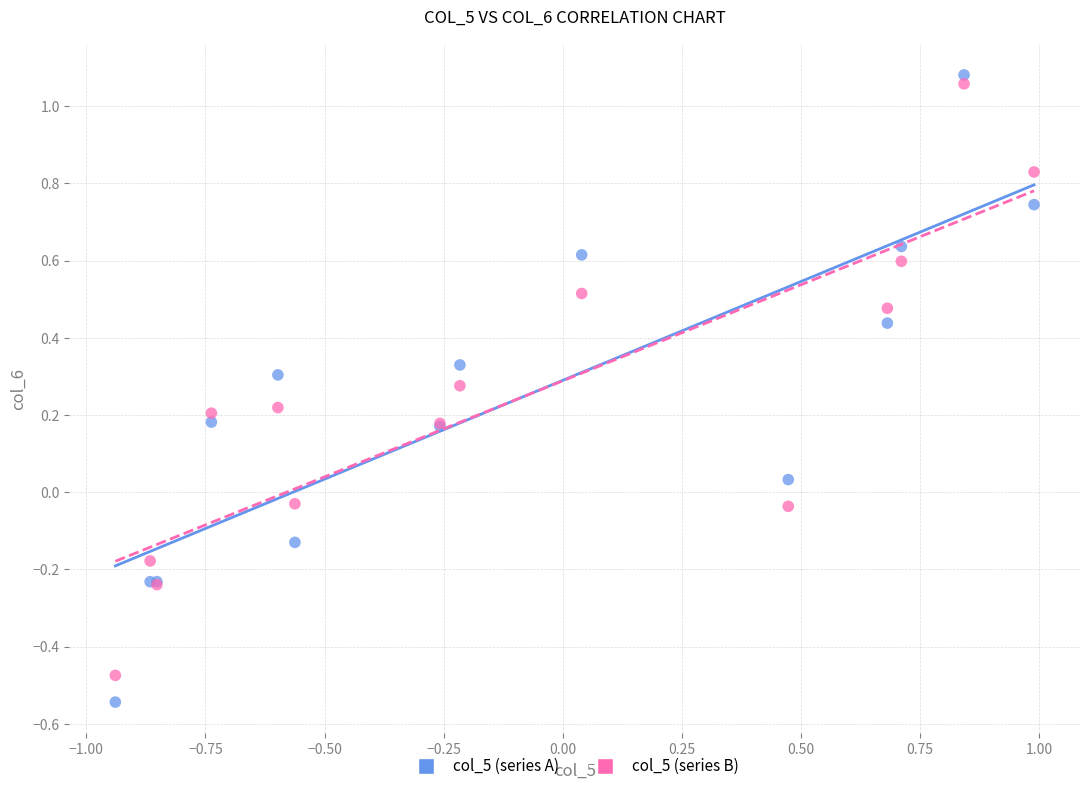

Which series has the largest Y range (max minus min)?

col_5 (series A)